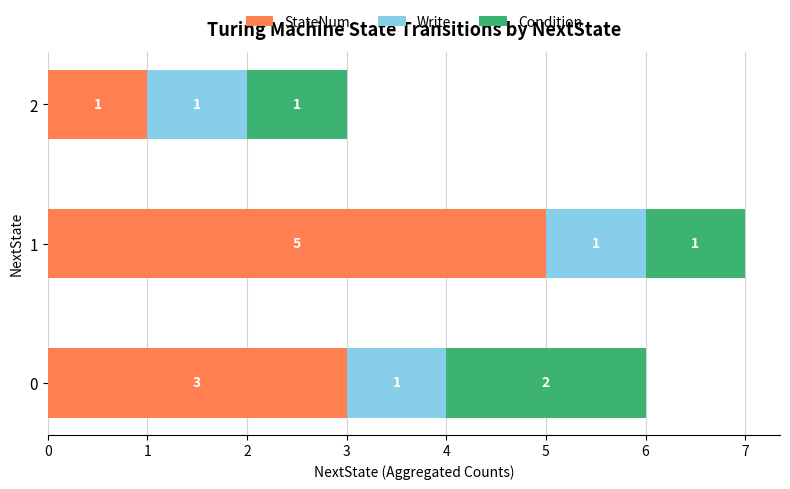

What is the highest value of the StateNum series?

5